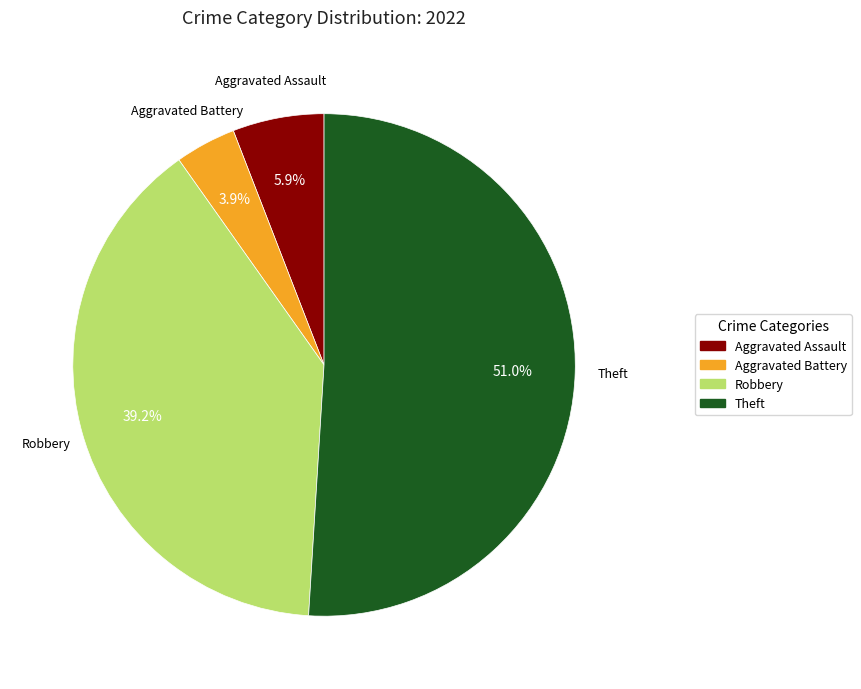

Which category has the smallest portion of the pie?

Aggravated Battery